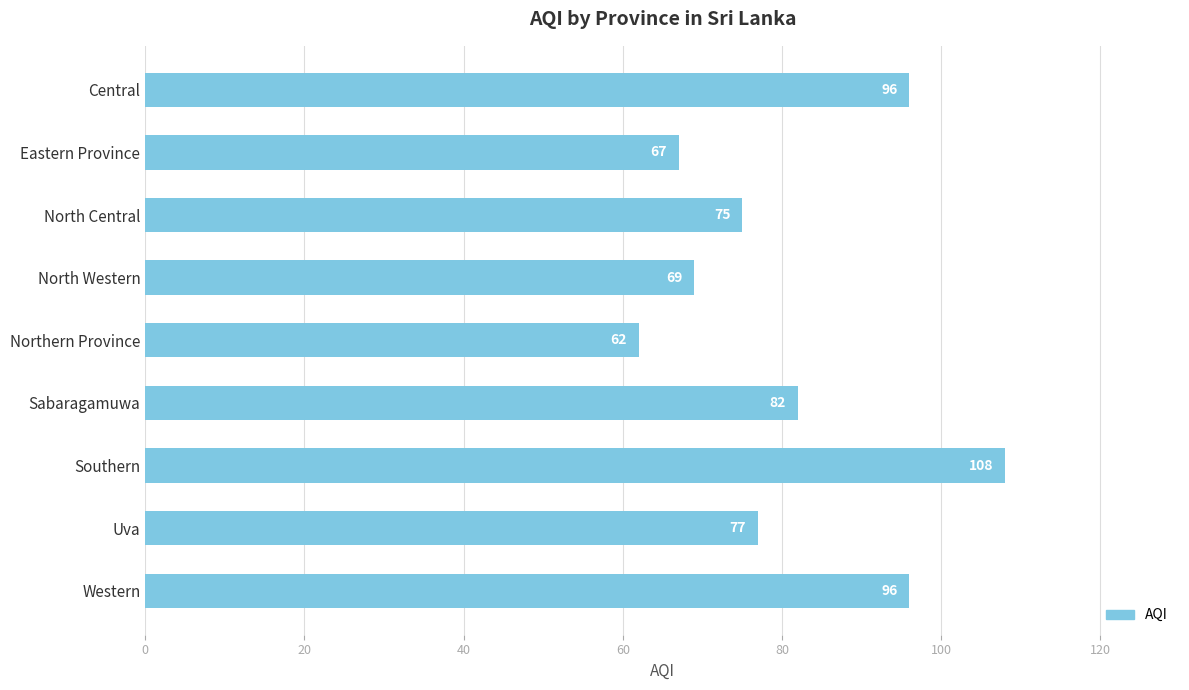

Reading bottom to top, list all the values displayed in this chart.

96	77	108	82	62	69	75	67	96